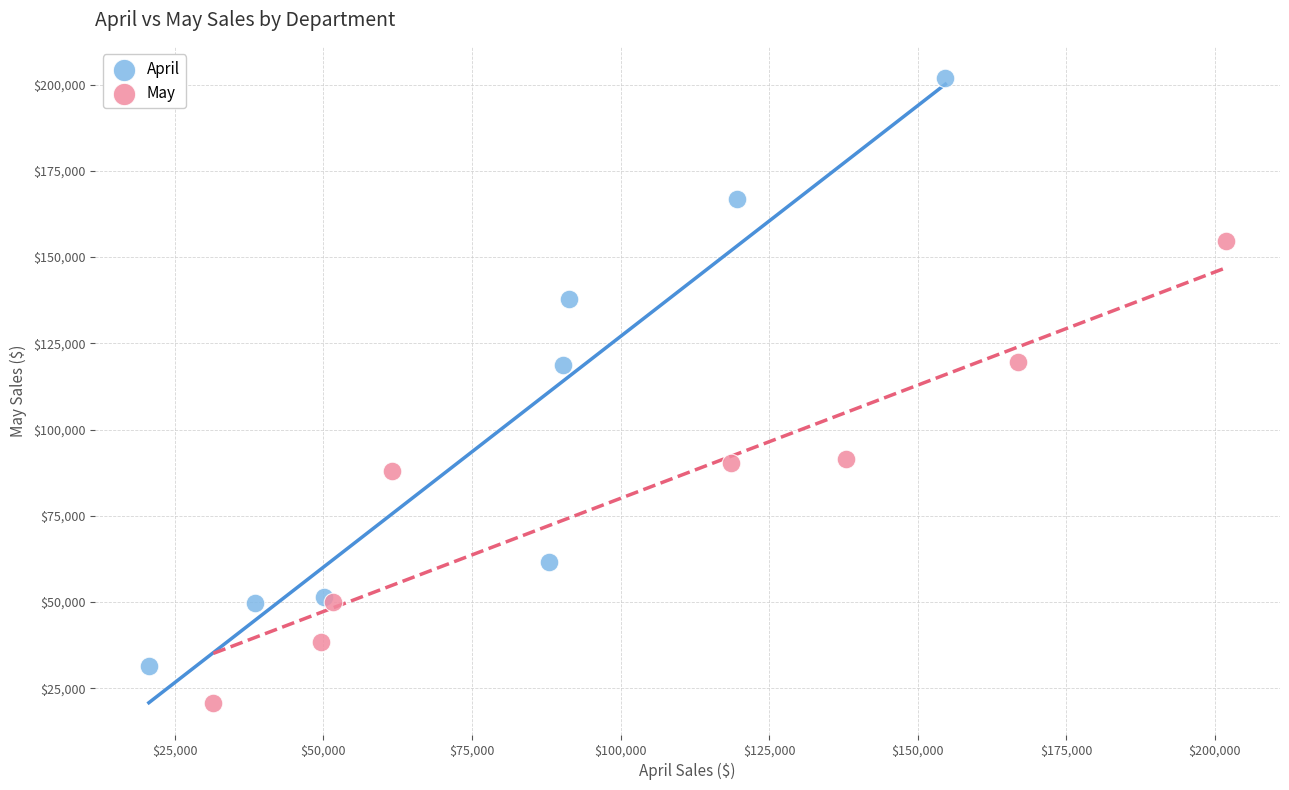

Which series contains the lowest Y value?

May